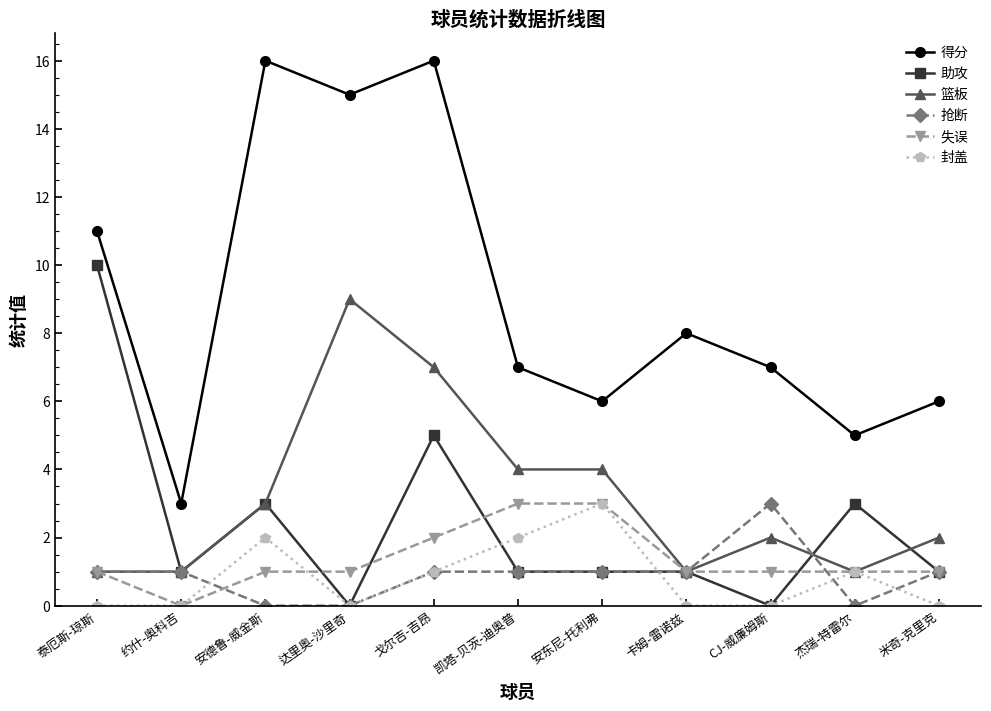

Which series has the largest range (max minus min)?

得分